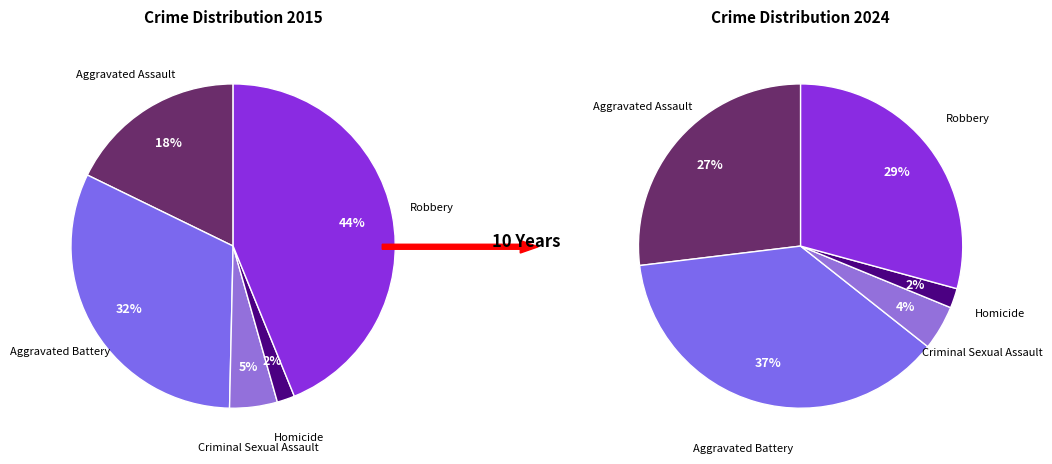

Is Homicide the majority of the pie?

No